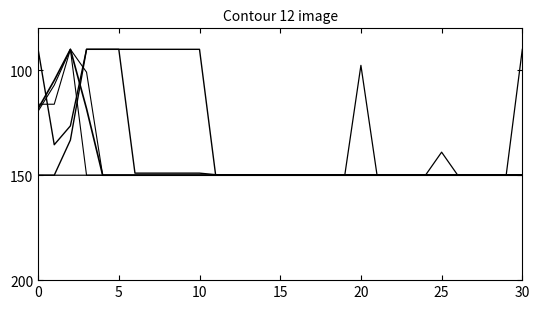

The value of hydro at 30 is 60.4. True or false?

False